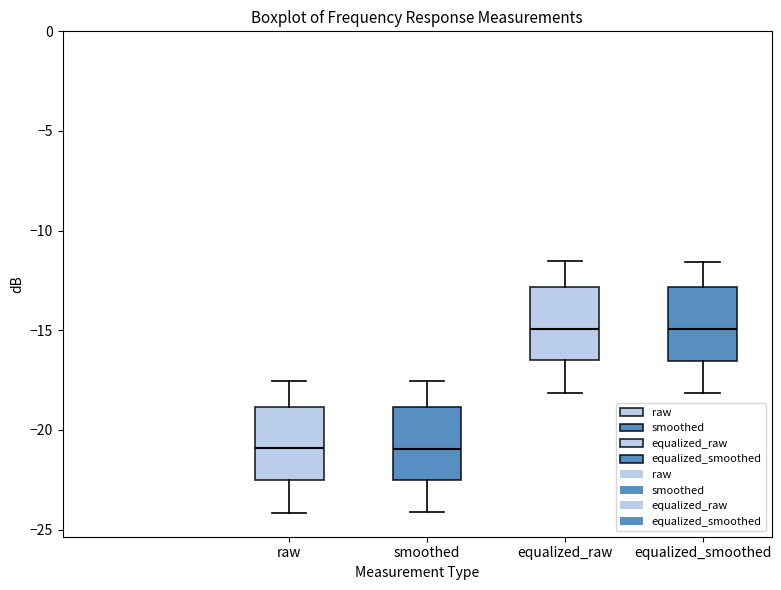

Reading left to right, read every box against the y-axis: the position of its median line, the range the box covers, and the ends of its whiskers. The values are not printed on the chart, so give them approximately, as read against the axis.

raw: median -21.0, box -22.5 to -19.0, whiskers -24.0 to -17.5
smoothed: median -21.0, box -22.5 to -19.0, whiskers -24.0 to -17.5
equalized_raw: median -15.0, box -16.5 to -13.0, whiskers -18.0 to -11.5
equalized_smoothed: median -15.0, box -16.5 to -13.0, whiskers -18.0 to -11.5